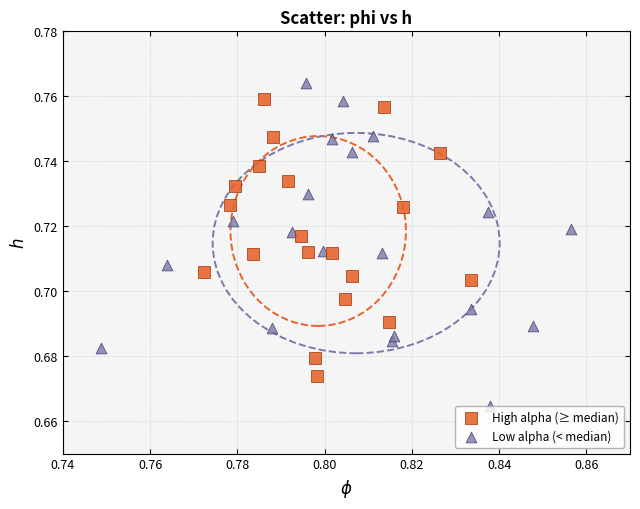

Which series contains the lowest Y value?

Low alpha (< median)